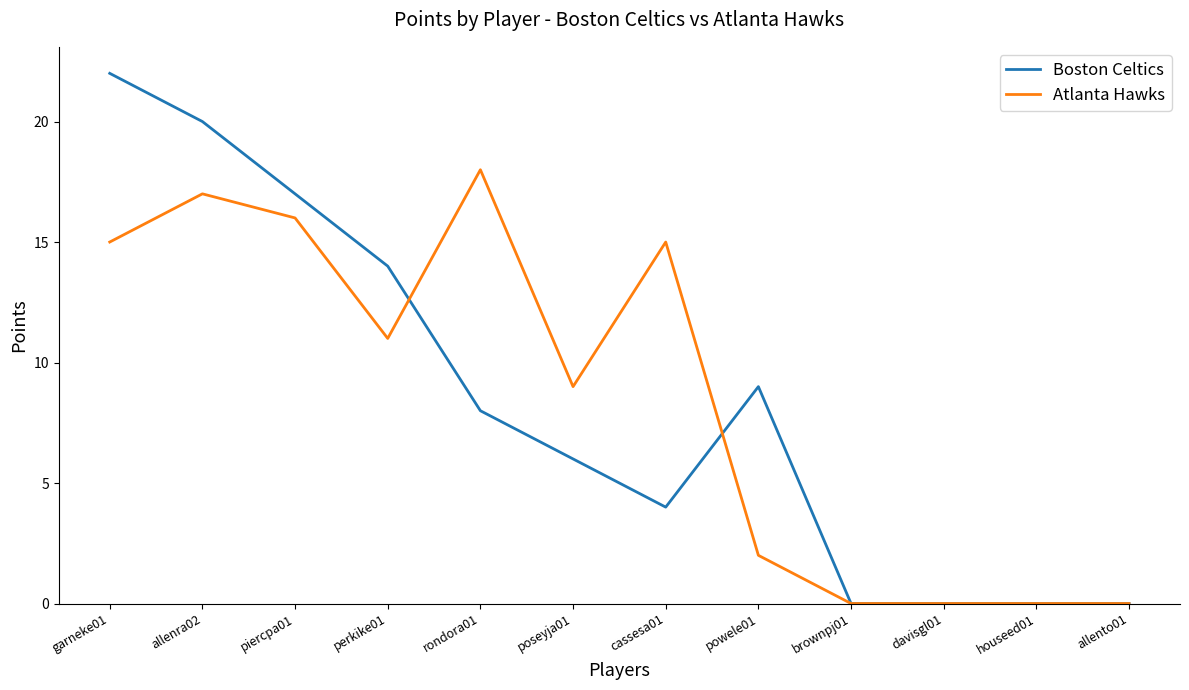

Reading right to left, extract all data points from this chart.

Boston Celtics: 0	0	0	0	9	4	6	8	14	17	20	22
Atlanta Hawks: 0	0	0	0	2	15	9	18	11	16	17	15